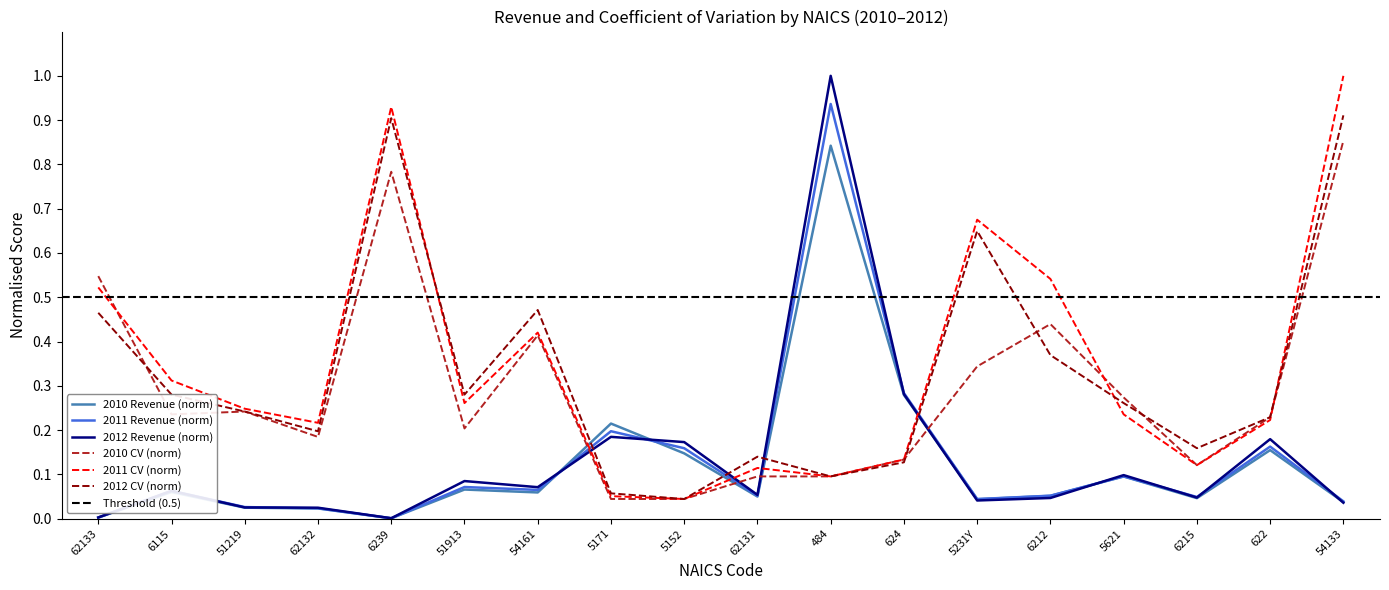

Reading left to right, extract all data points from this chart.

2010 Revenue: 62133=0.0	6115=0.1	51219=0.0	62132=0.0	6239=0.0	51913=0.1	54161=0.1	5171=0.2	5152=0.1	62131=0.1	484=0.8	624=0.3	5231Y=0.0	6212=0.1	5621=0.1	6215=0.0	622=0.2	54133=0.0
2011 Revenue: 62133=0.0	6115=0.1	51219=0.0	62132=0.0	6239=0.0	51913=0.1	54161=0.1	5171=0.2	5152=0.2	62131=0.1	484=0.9	624=0.3	5231Y=0.0	6212=0.1	5621=0.1	6215=0.0	622=0.2	54133=0.0
2012 Revenue: 62133=0.0	6115=0.1	51219=0.0	62132=0.0	6239=0.0	51913=0.1	54161=0.1	5171=0.2	5152=0.2	62131=0.1	484=1.0	624=0.3	5231Y=0.0	6212=0.0	5621=0.1	6215=0.0	622=0.2	54133=0.0
2010 CV: 62133=0.5	6115=0.2	51219=0.2	62132=0.2	6239=0.8	51913=0.2	54161=0.4	5171=0.0	5152=0.0	62131=0.1	484=0.1	624=0.1	5231Y=0.3	6212=0.4	5621=0.3	6215=0.1	622=0.2	54133=0.9
2011 CV: 62133=0.5	6115=0.3	51219=0.2	62132=0.2	6239=0.9	51913=0.3	54161=0.4	5171=0.1	5152=0.0	62131=0.1	484=0.1	624=0.1	5231Y=0.7	6212=0.5	5621=0.2	6215=0.1	622=0.2	54133=1.0
2012 CV: 62133=0.5	6115=0.3	51219=0.2	62132=0.2	6239=0.9	51913=0.3	54161=0.5	5171=0.1	5152=0.0	62131=0.1	484=0.1	624=0.1	5231Y=0.6	6212=0.4	5621=0.3	6215=0.2	622=0.2	54133=0.9